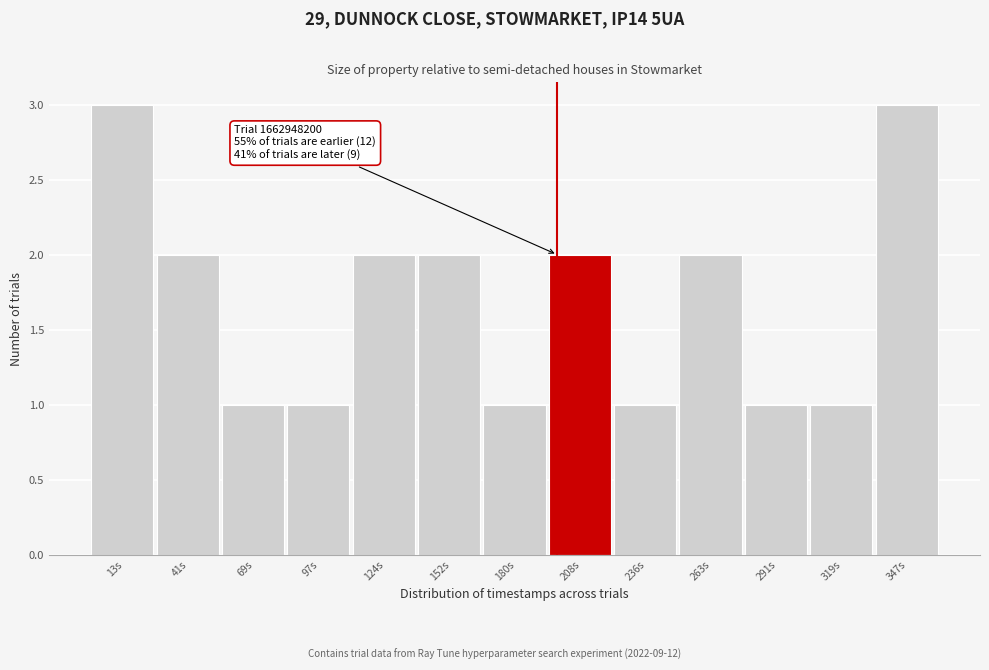

Reading left to right, transcribe all the data shown in this chart.

3	2	1	1	2	2	1	2	1	2	1	1	3